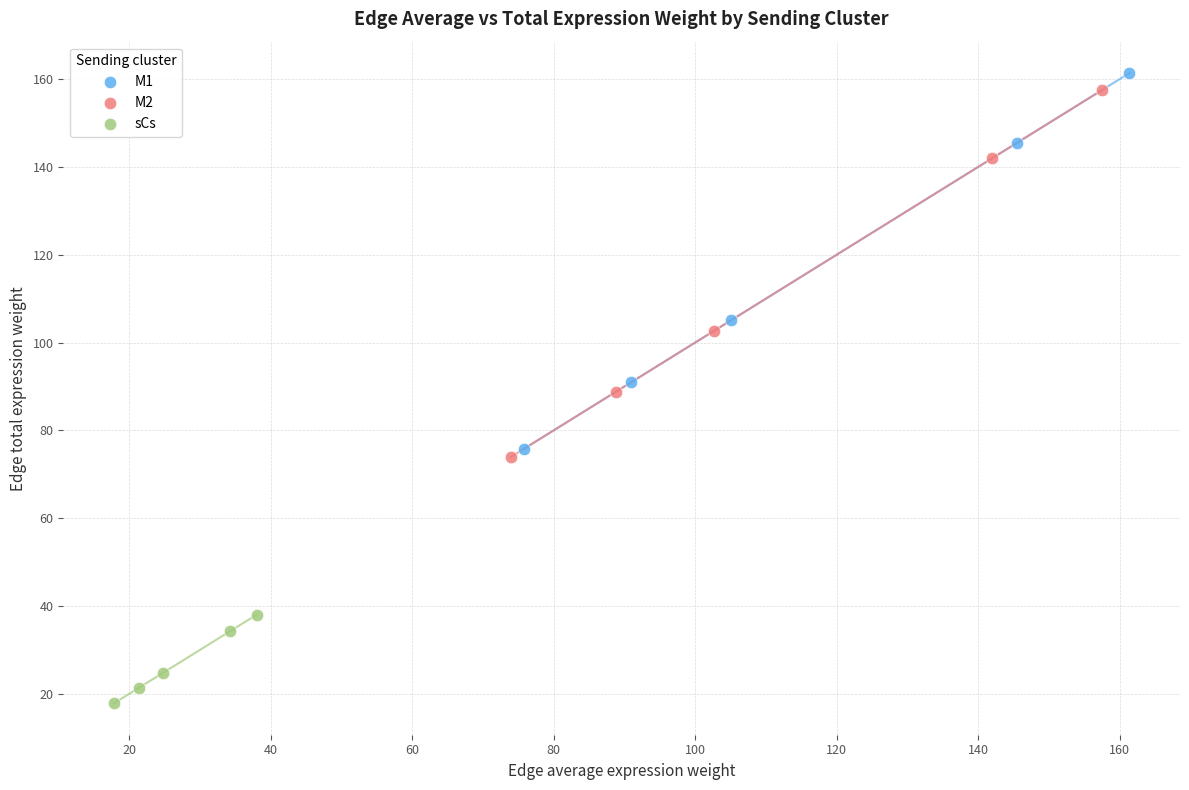

Which series reaches the minimum Y coordinate?

sCs